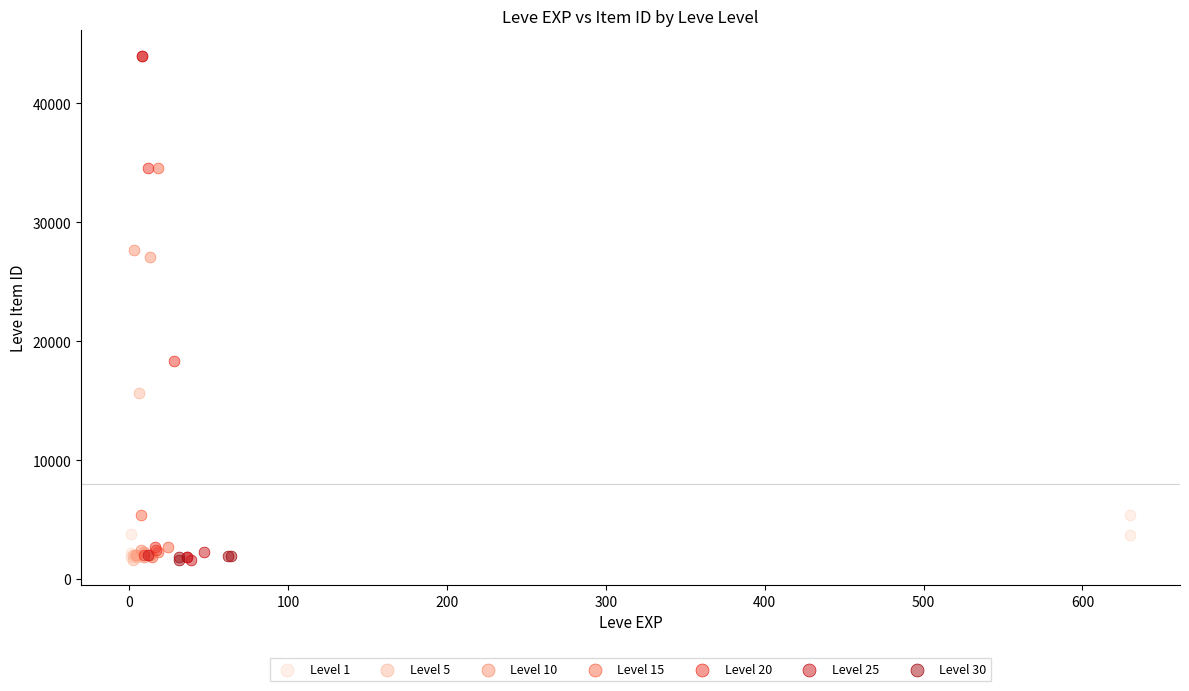

What are all the series names shown in the legend?

Level 1, Level 5, Level 10, Level 15, Level 20, Level 25, Level 30